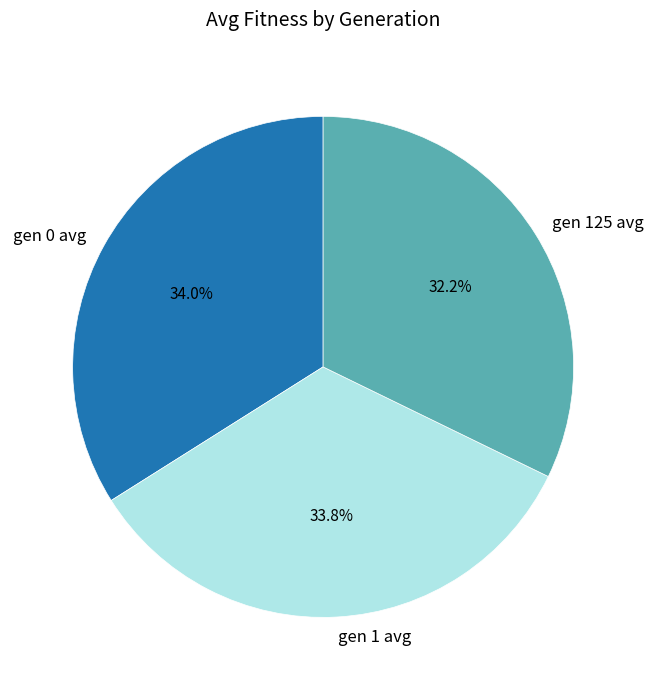

True or false: gen 125 avg accounts for 43% of the total.

False